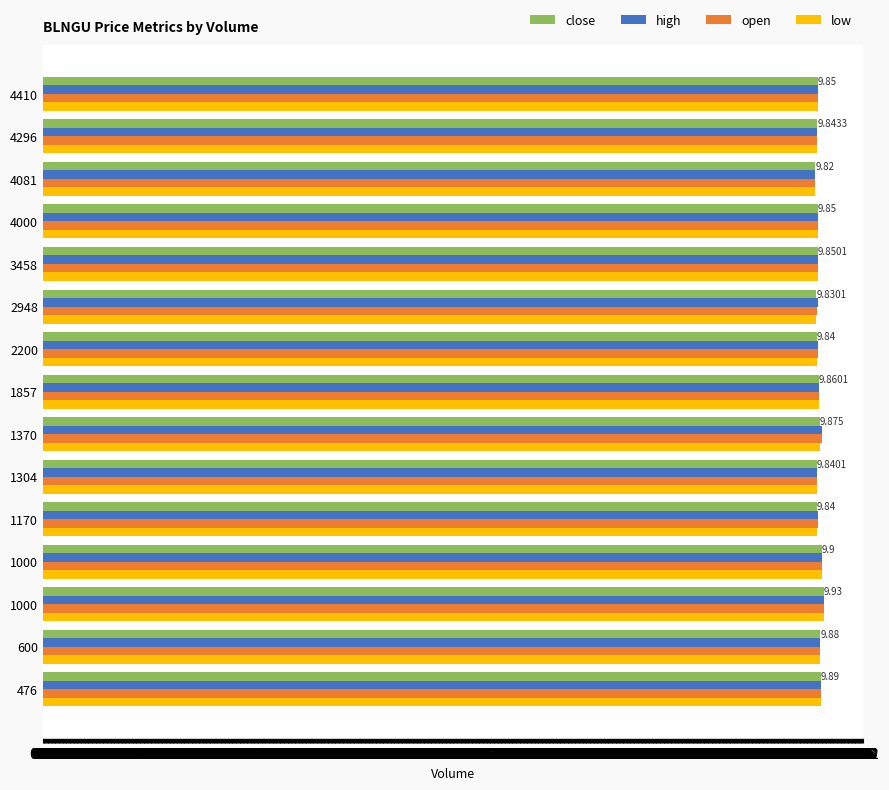

Reading left to right, extract all data points from this chart.

close: 9.9	9.9	9.9	9.9	9.8	9.8	9.9	9.9	9.8	9.8	9.9	9.8	9.8	9.8	9.8
high: 9.9	9.9	9.9	9.9	9.8	9.8	9.9	9.9	9.8	9.9	9.9	9.9	9.8	9.8	9.9
open: 9.9	9.9	9.9	9.9	9.8	9.8	9.9	9.9	9.8	9.8	9.9	9.8	9.8	9.8	9.9
low: 9.9	9.9	9.9	9.9	9.8	9.8	9.9	9.9	9.8	9.8	9.8	9.8	9.8	9.8	9.8